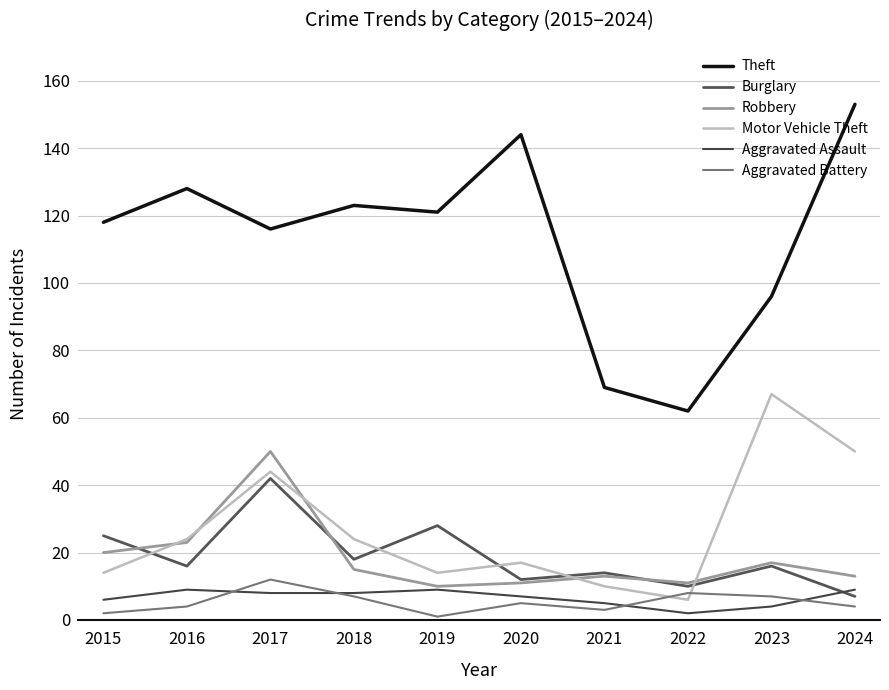

True or false: Aggravated Assault and Theft cross at least once.

False